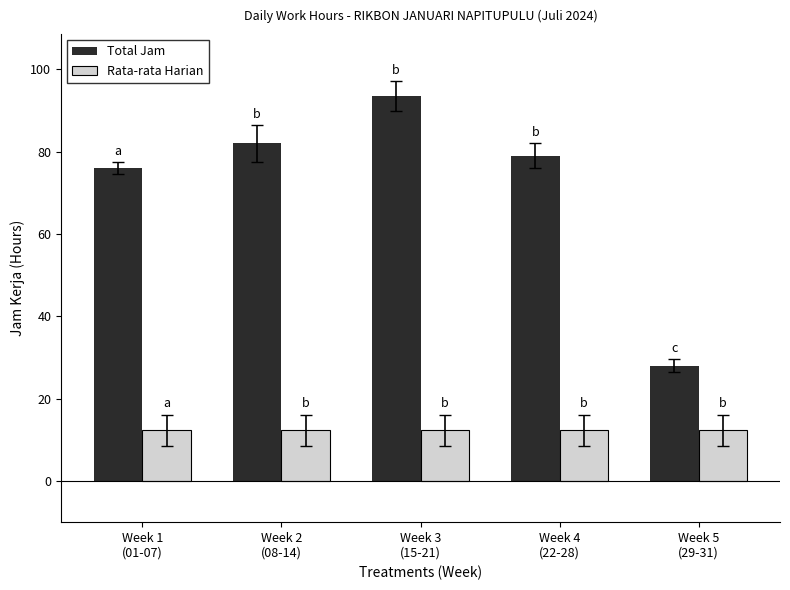

Which series has the largest total across all categories?

Total Jam